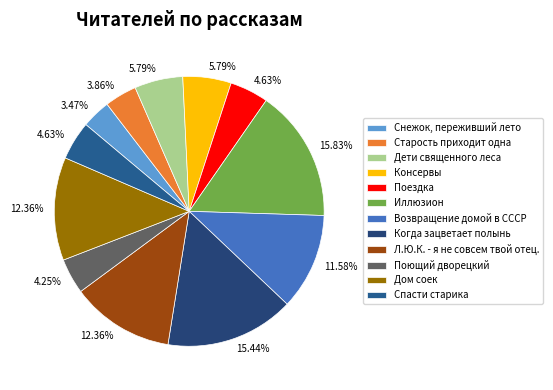

Count the number of slices in the pie.

12